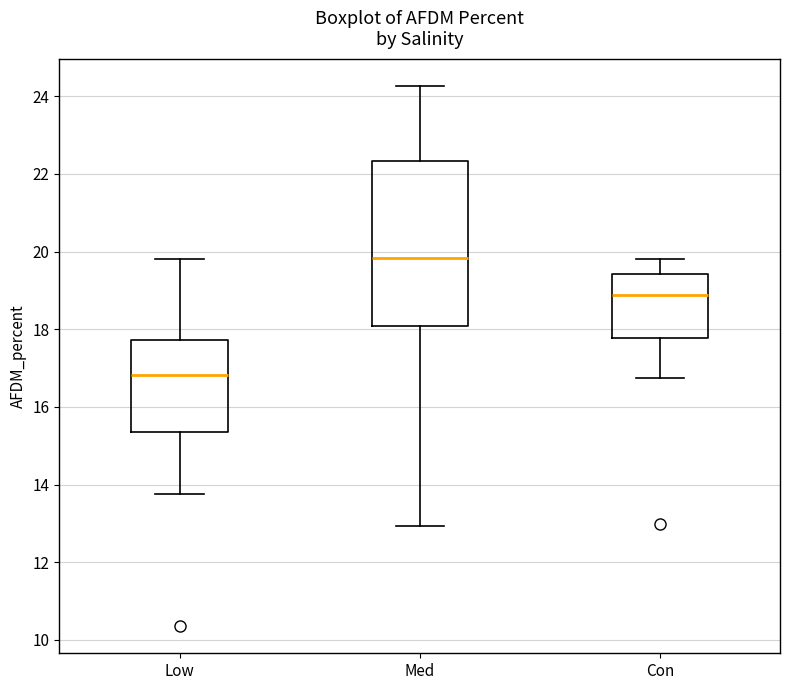

Which box's median line is the highest?

Med